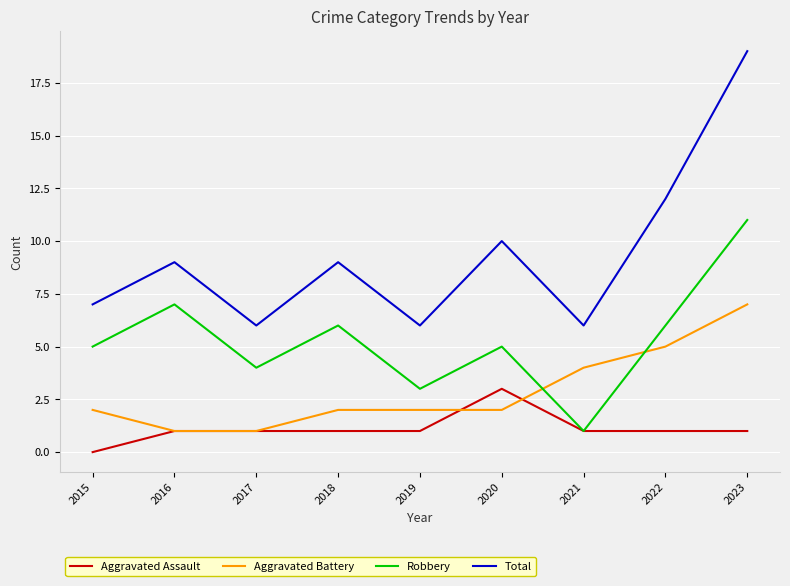

List the series in order of their peak value, highest first.

Total, Robbery, Aggravated Battery, Aggravated Assault